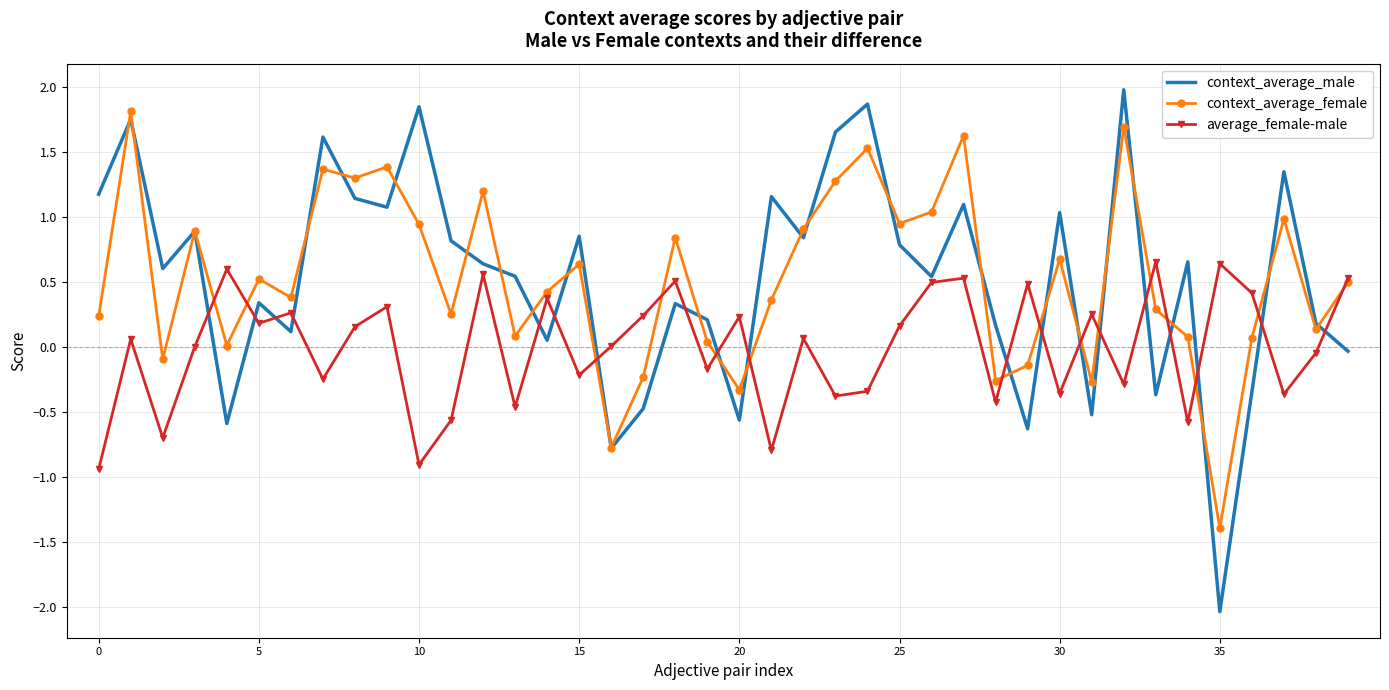

What is the maximum value shown in the chart?

2.0